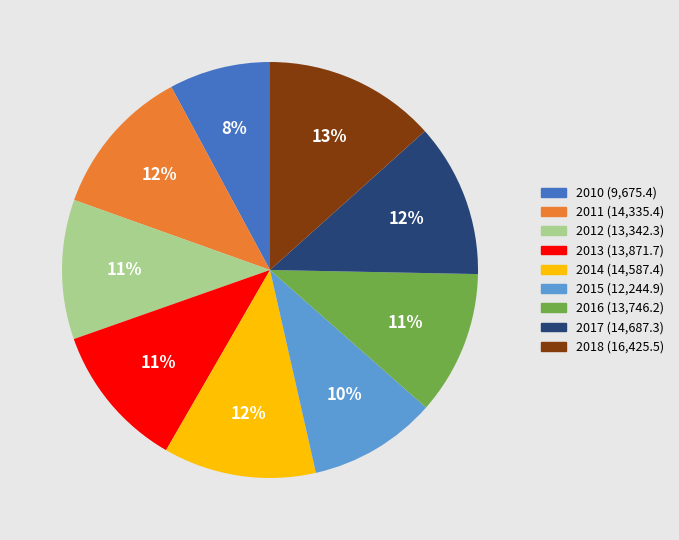

Combined, do 2015 and 2013 account for over 50%?

No